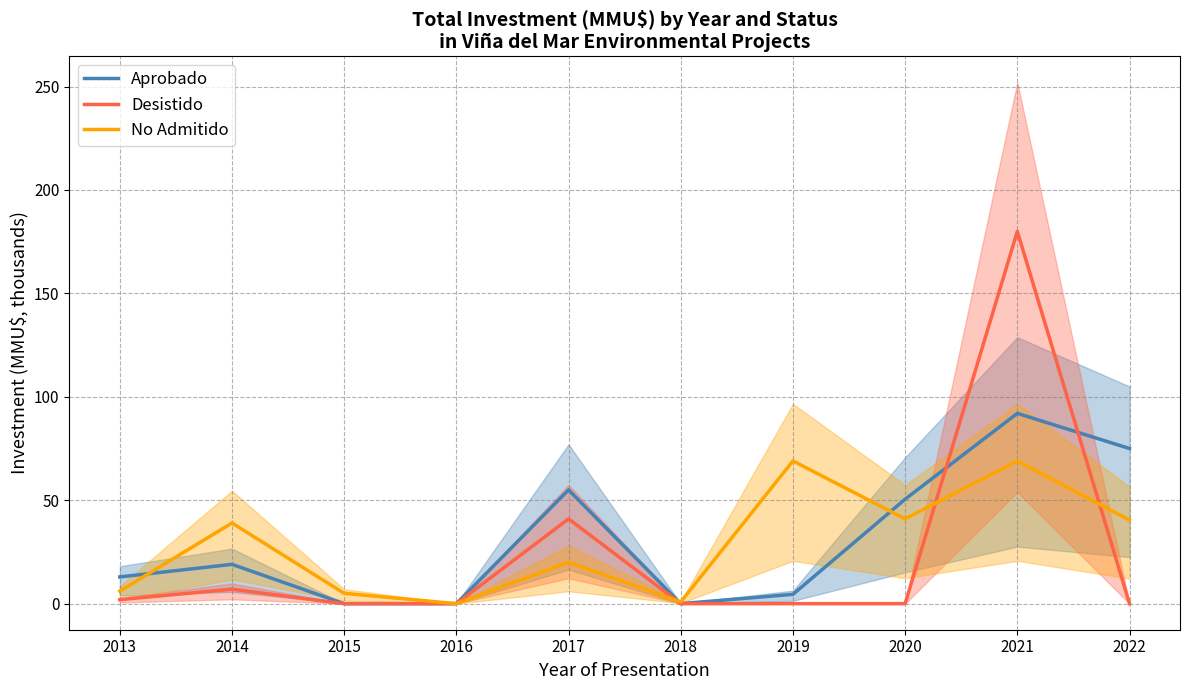

Between which two adjacent categories do Desistido and Aprobado first intersect?

2020 and 2021